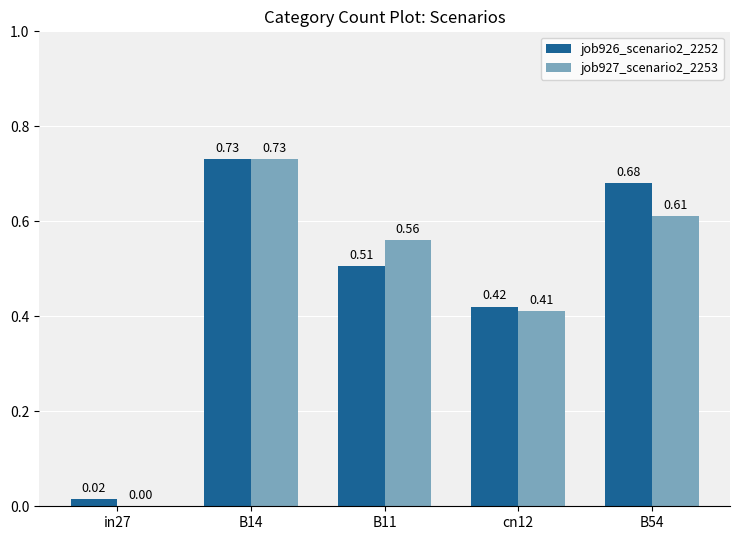

Is the value of job926_scenario2_2252 at B14 greater than the value of job927_scenario2_2253 at cn12?

Yes